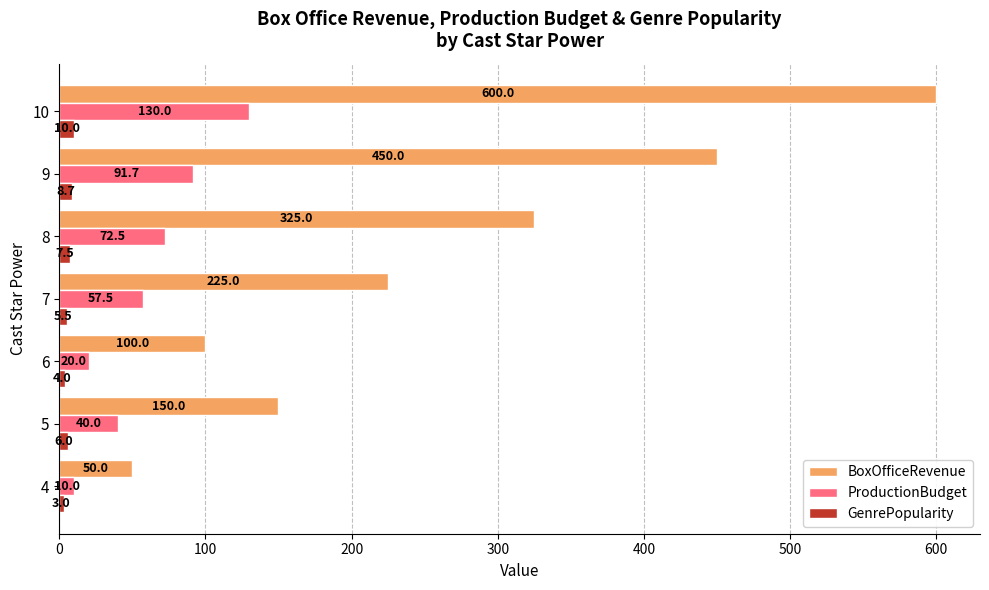

Which series has the largest range (max minus min)?

BoxOfficeRevenue